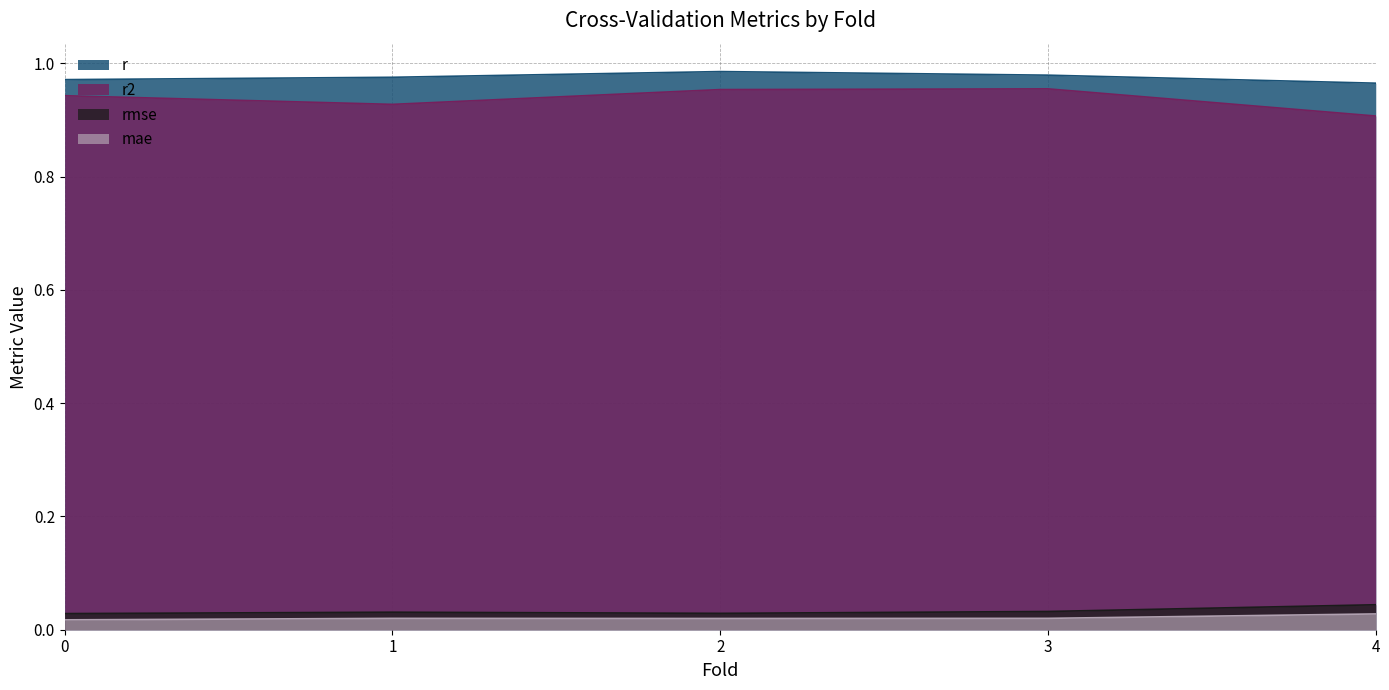

What position from the right is 2.0?

3